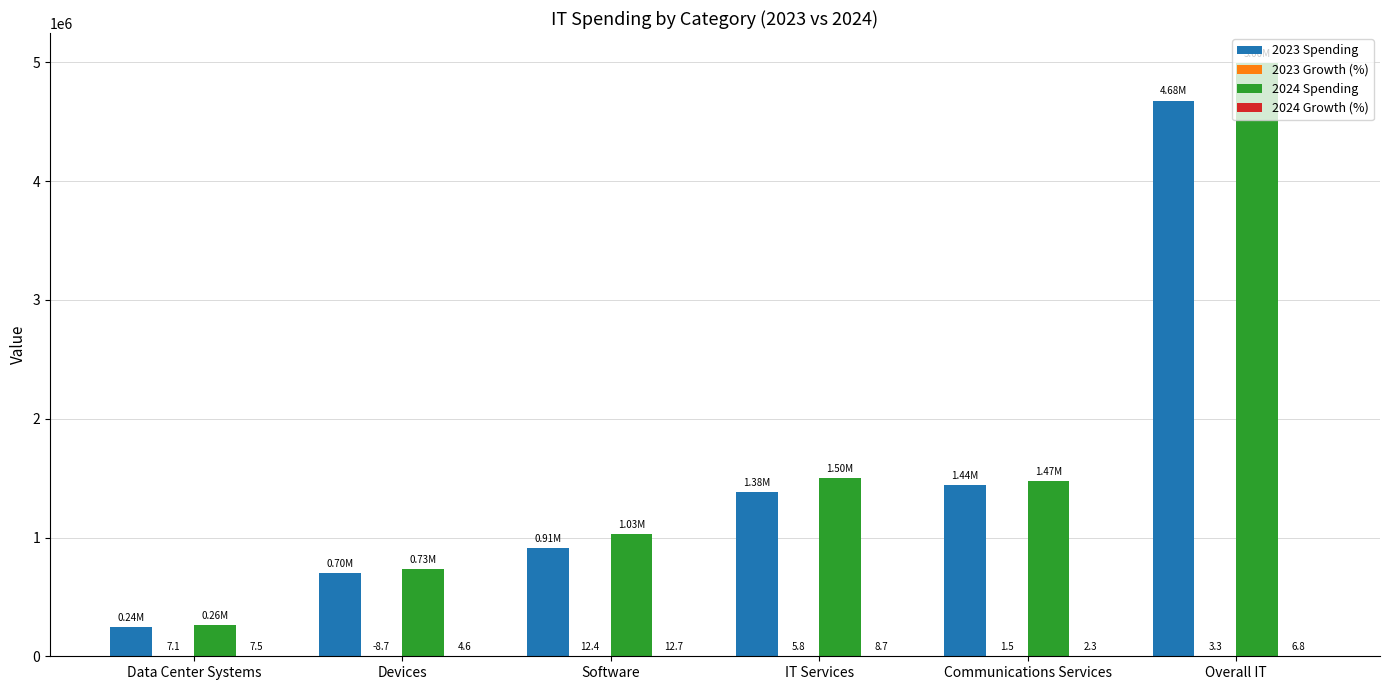

Which series has the largest total across all categories?

2024 Spending